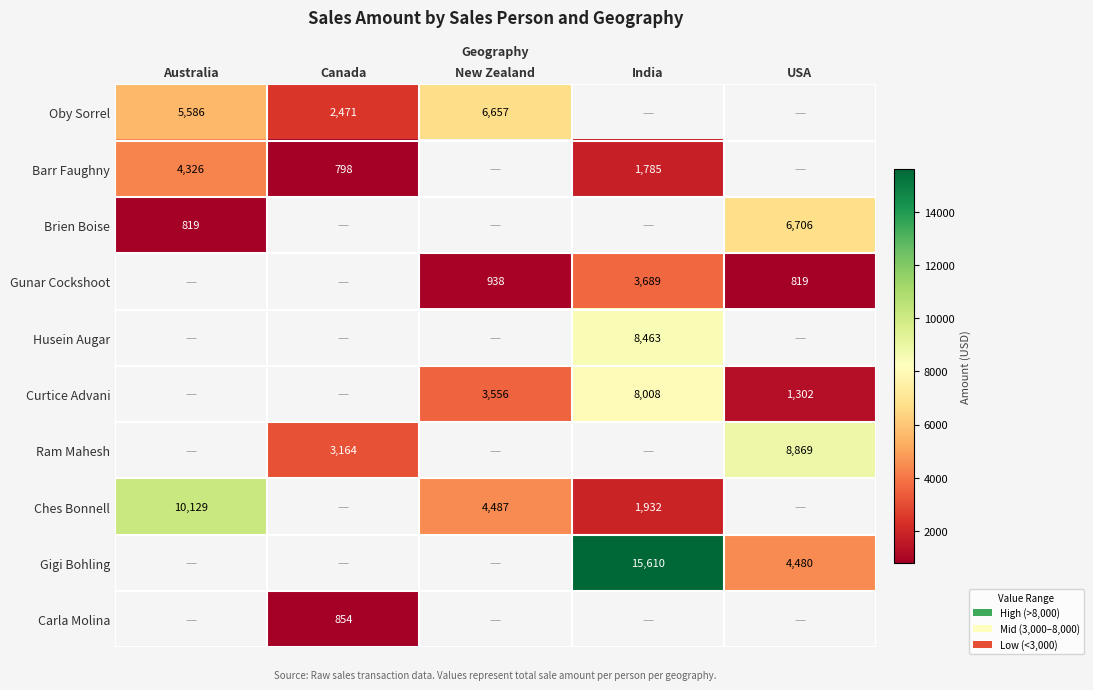

The Ram Mahesh series shows 4323.7 at Canada. True or false?

False